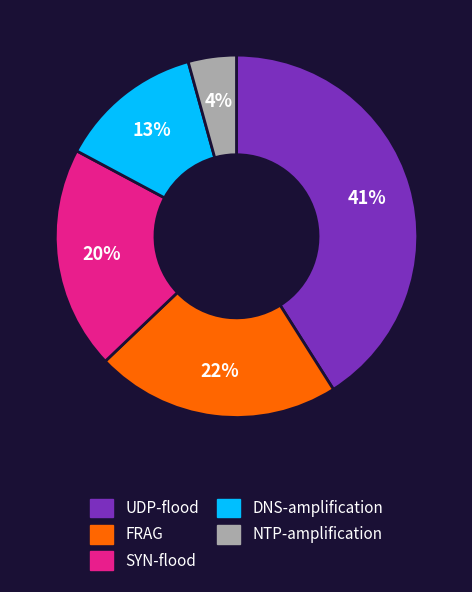

To the nearest percent, what is the average slice percentage?

20%